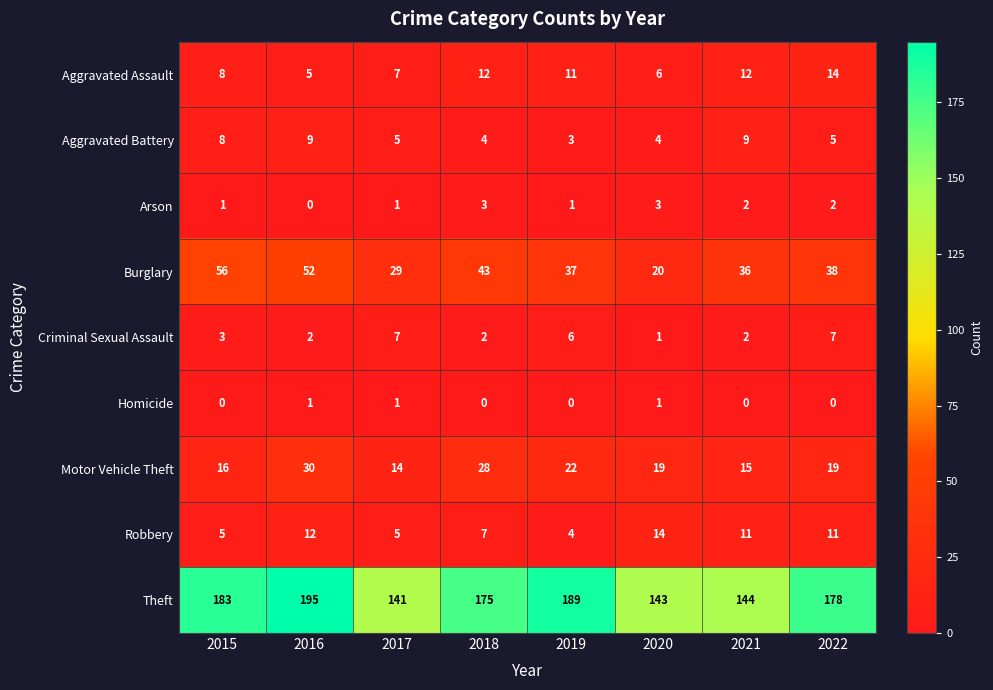

What is the maximum value shown in the chart?

195